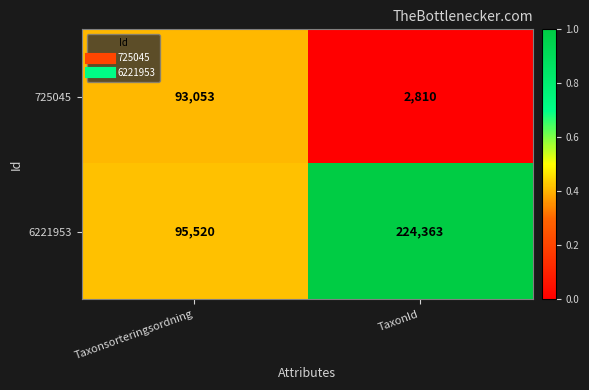

Which series has the largest total across all categories?

6221953